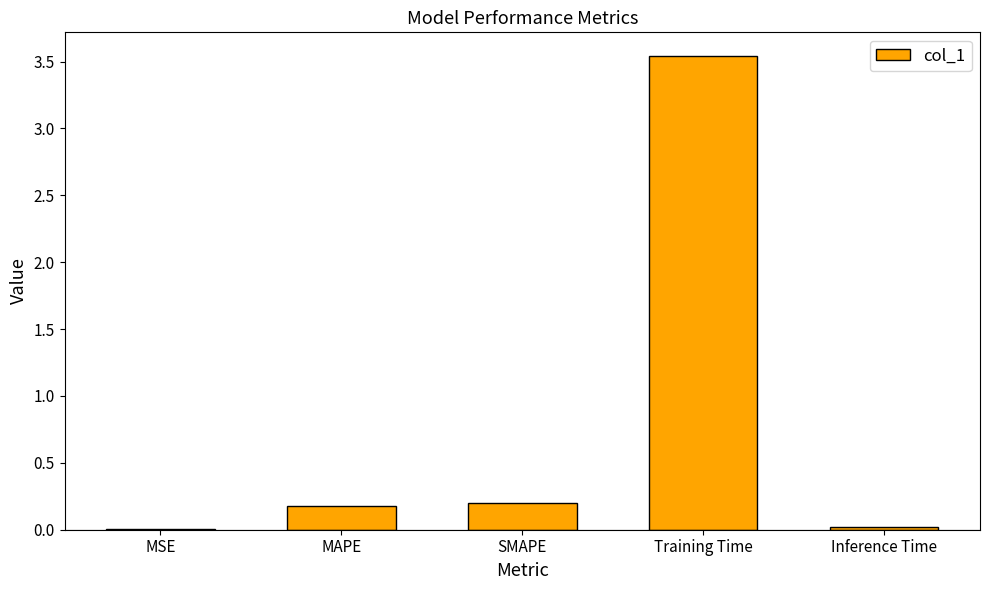

Between MSE and Training Time, which is larger?

Training Time